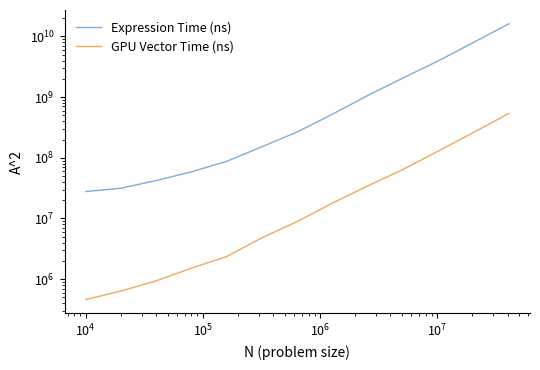

Does the chart have visible grid lines?

No